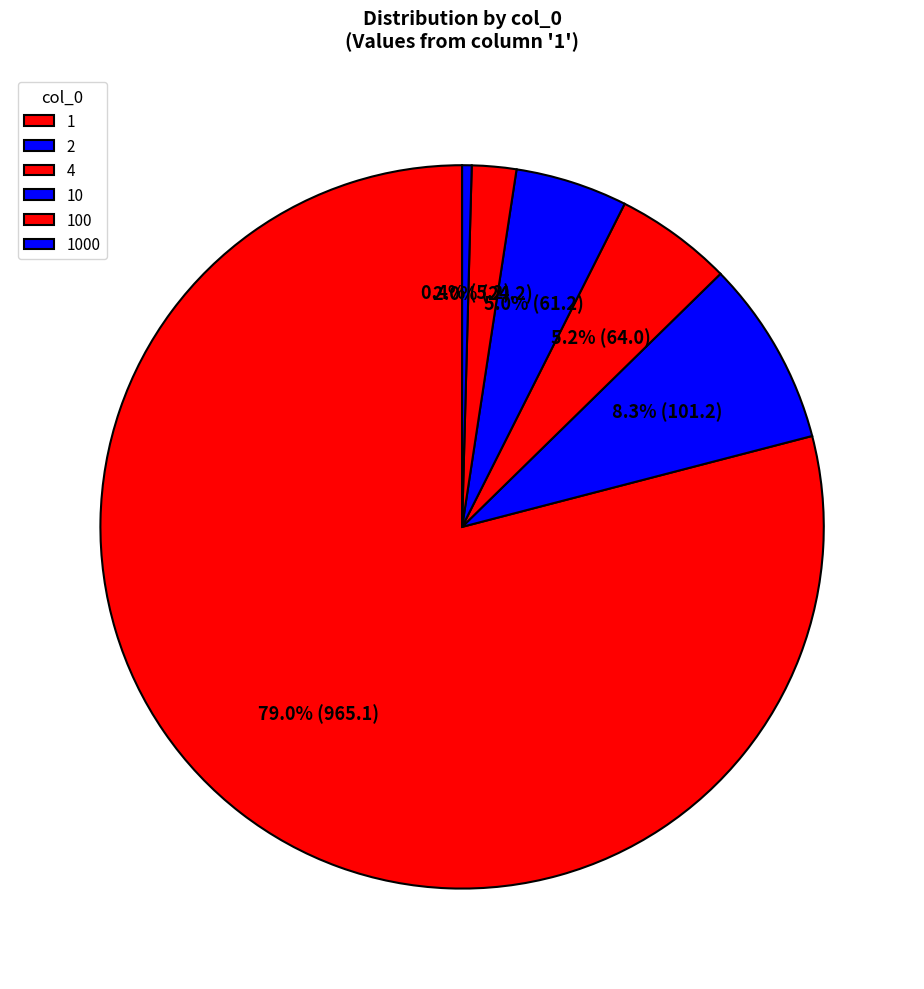

The 2 slice represents 8% of the pie. True or false?

True